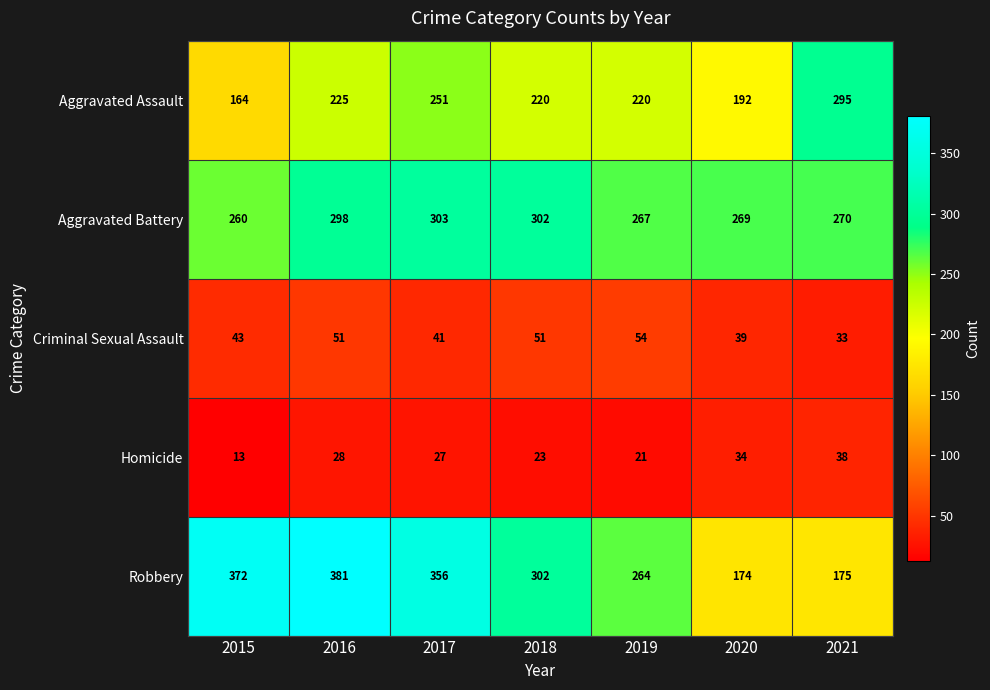

The value of Criminal Sexual Assault at 2021 is 8. True or false?

False